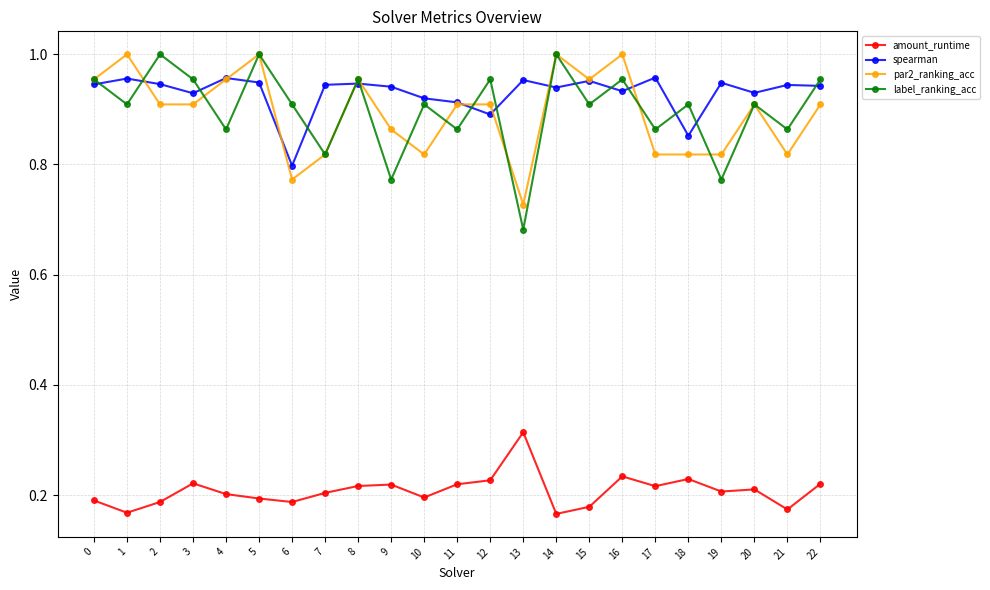

Where is the first local minimum for spearman?

3